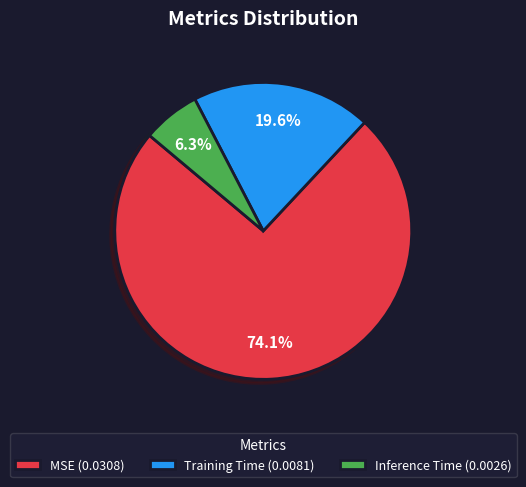

To the nearest percent, what percentage of the pie is Inference Time?

6%